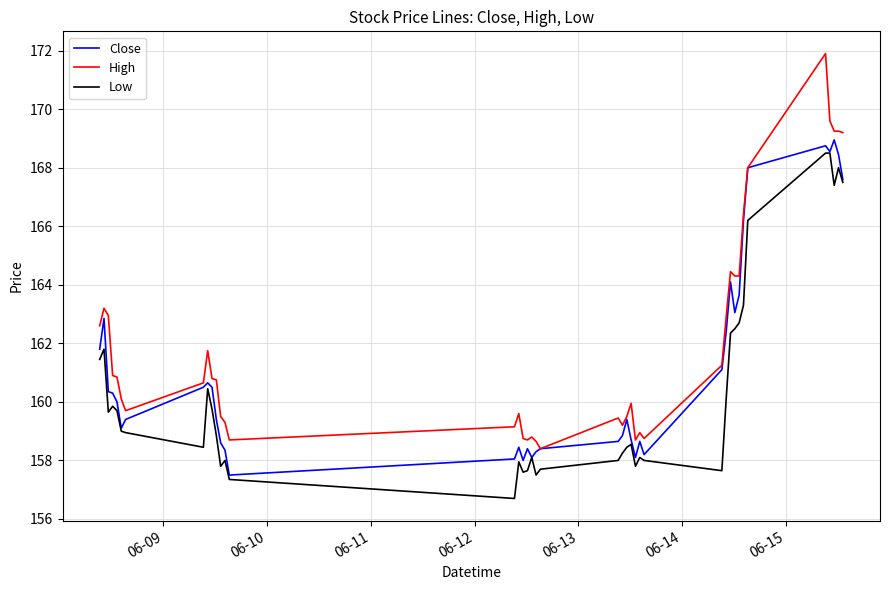

True or false: High and Low intersect in this chart.

False